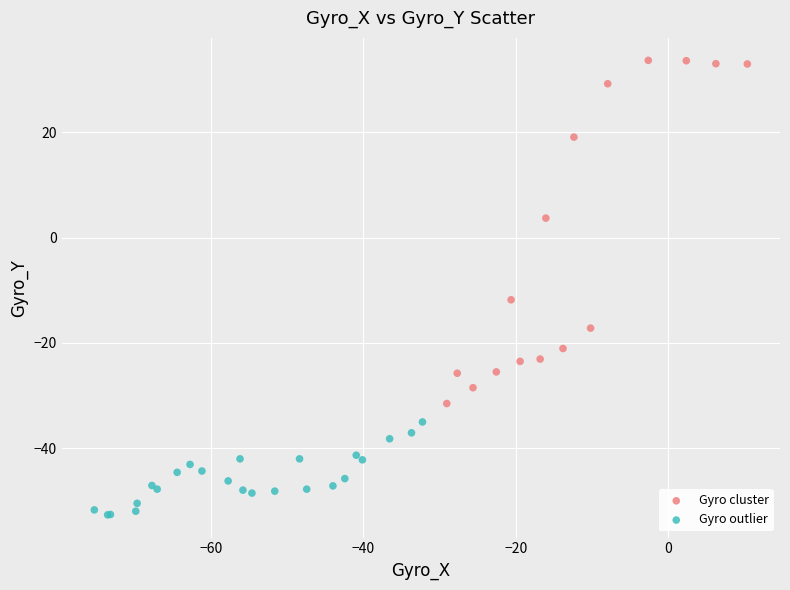

Which series reaches the minimum Y coordinate?

Gyro outlier